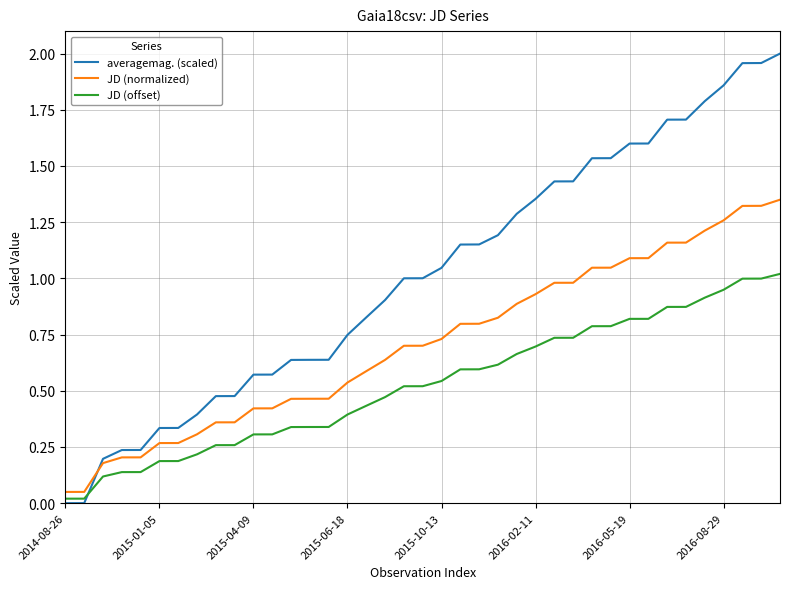

Rank the series by their maximum value, from highest to lowest.

averagemag. (scaled), JD (normalized), JD (offset)